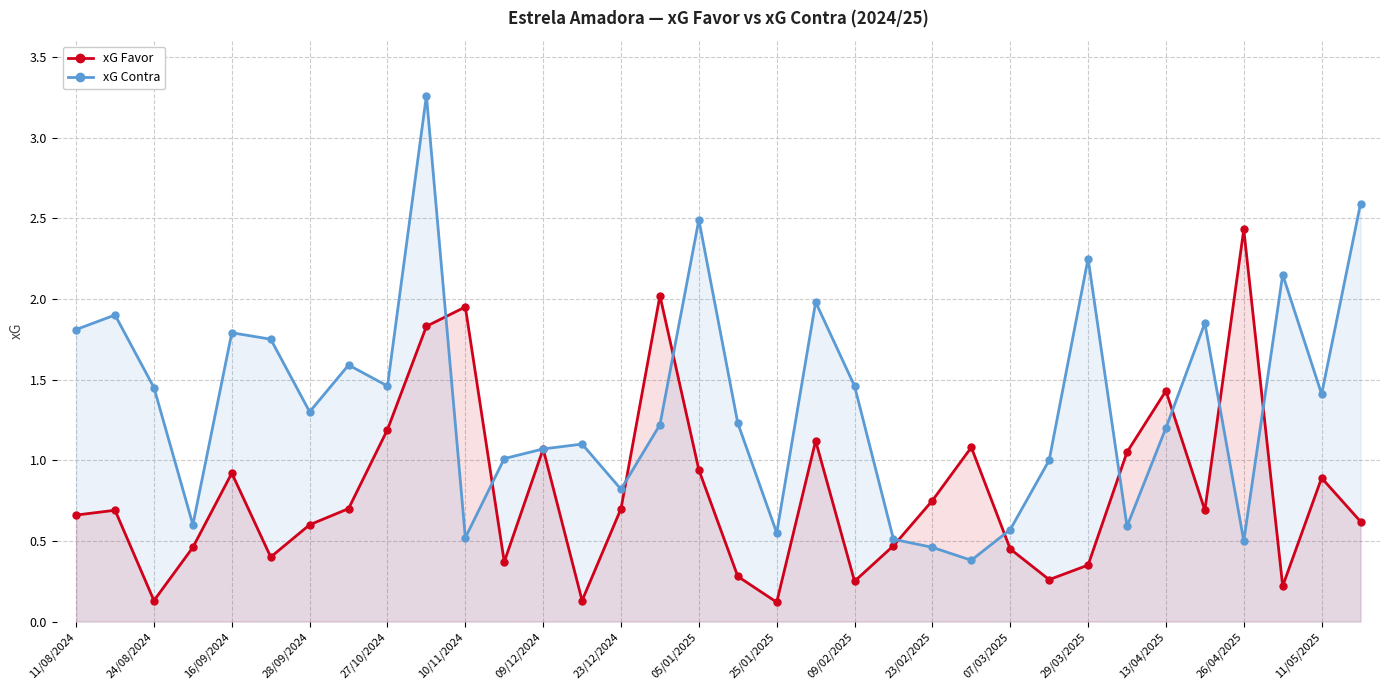

What are all the series names shown in the legend?

xG Favor, xG Contra